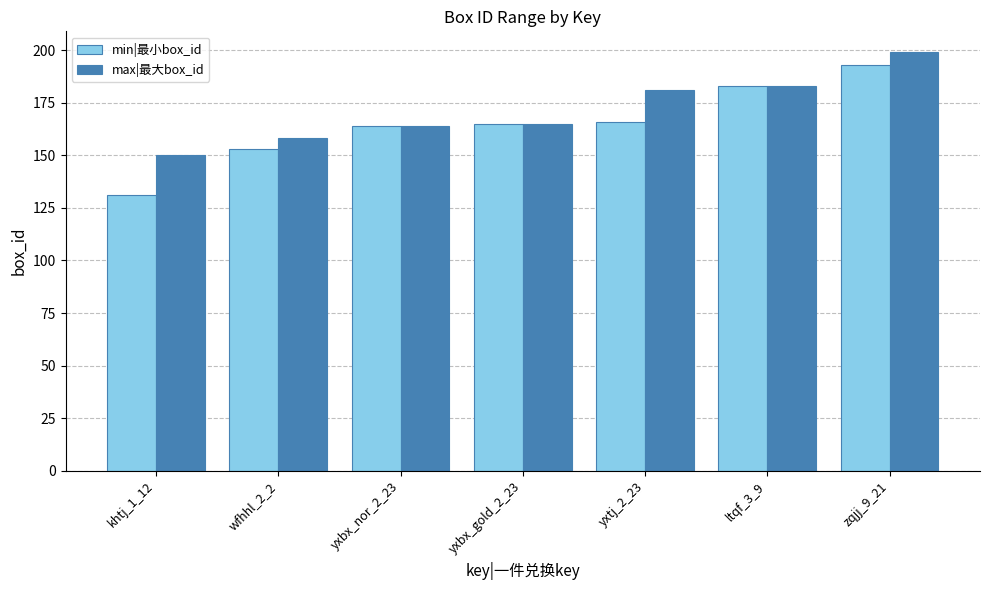

At which label is max|最大box_id closest to 174?

yxtj_2_23